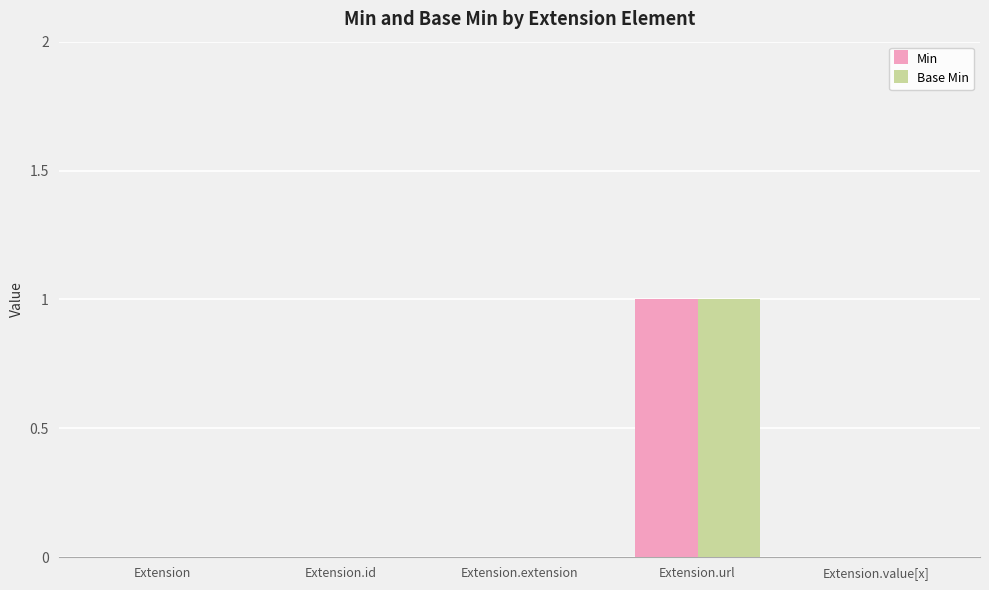

Reading right to left, what are all the values shown in this chart?

Min: Extension.value[x]=0	Extension.url=1	Extension.extension=0	Extension.id=0	Extension=0
Base Min: Extension.value[x]=0	Extension.url=1	Extension.extension=0	Extension.id=0	Extension=0